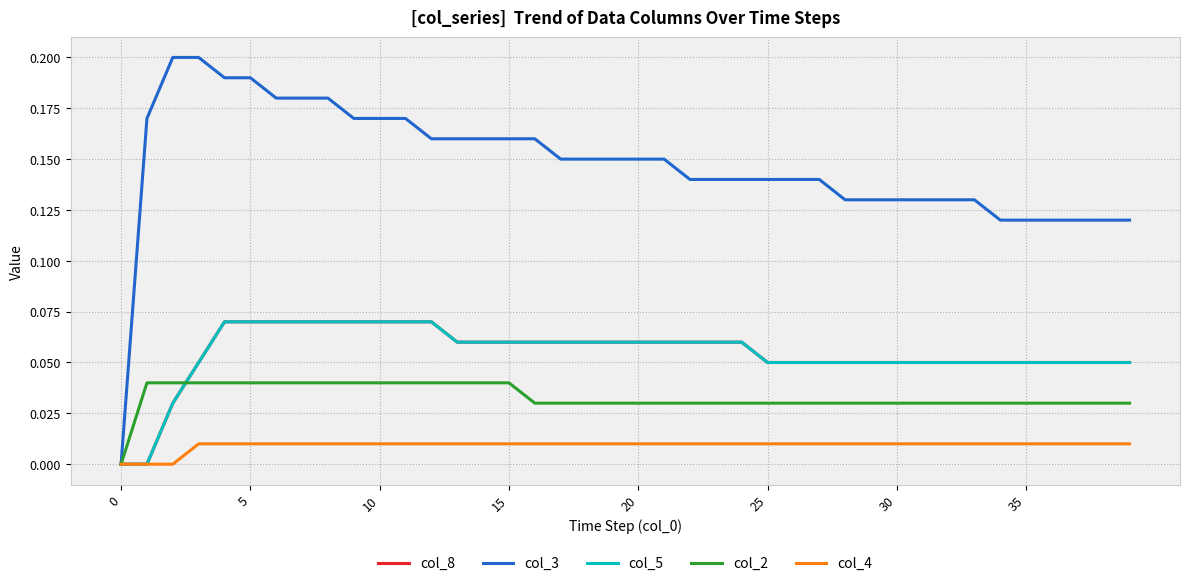

True or false: col_3 and col_8 cross at least once.

False